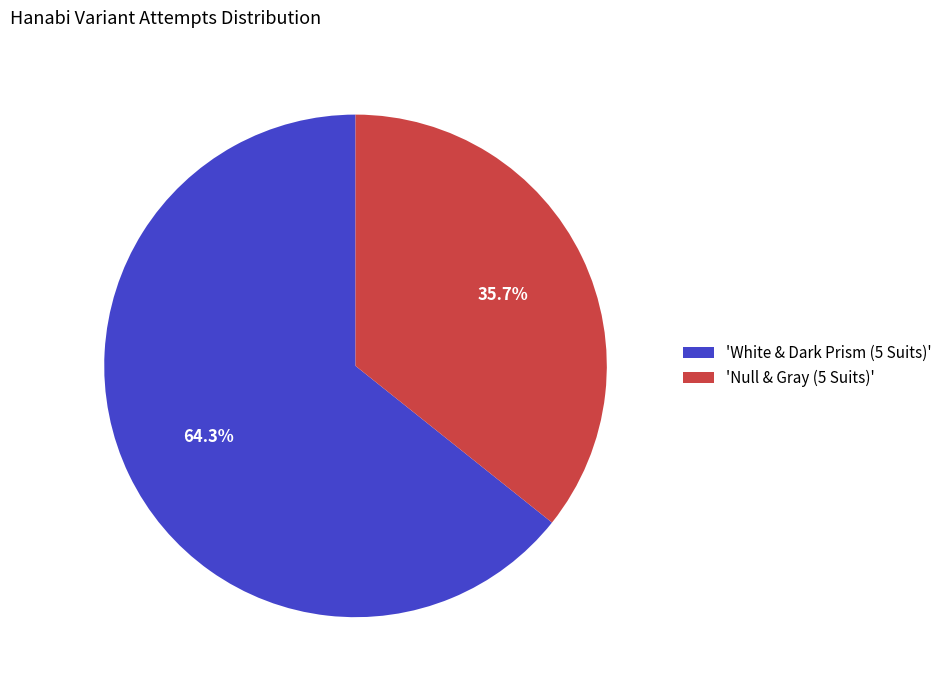

Which category has the smallest portion of the pie?

'Null & Gray (5 Suits)'